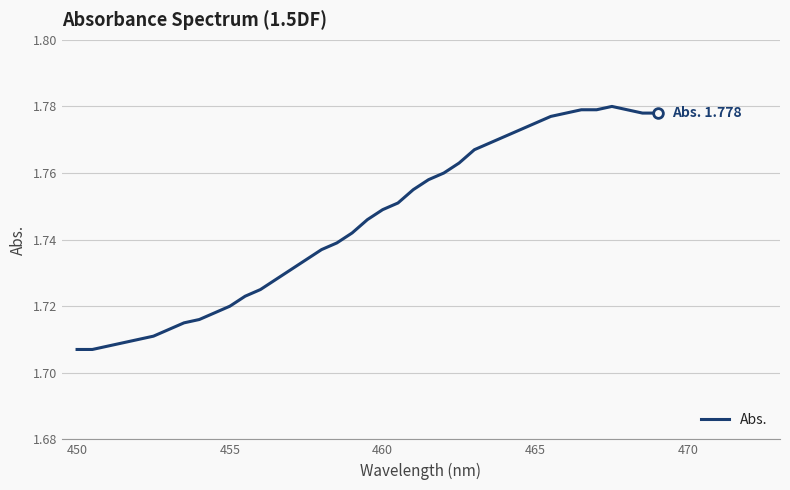

How many lines are shown in the chart?

1